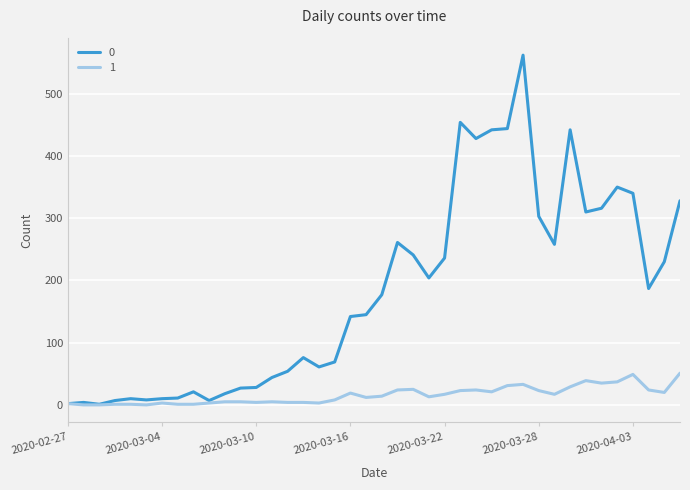

List the series in order of their peak value, highest first.

0, 1